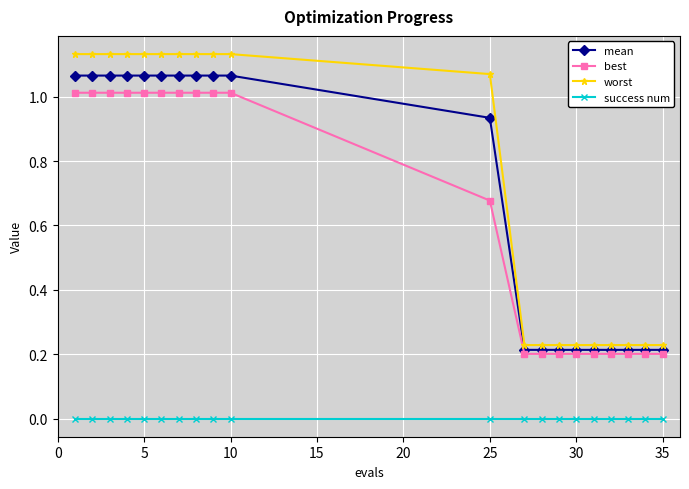

What is the maximum value for best?

1.0